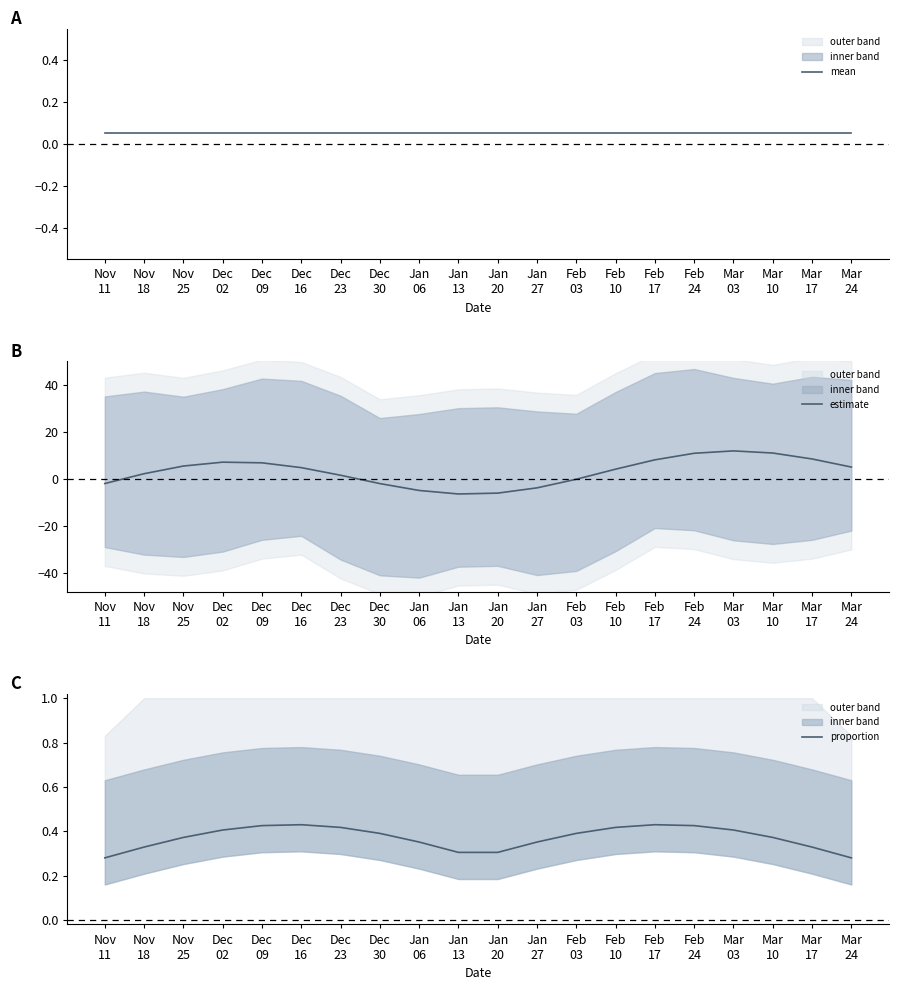

Does the chart display data point markers on the line(s)?

No